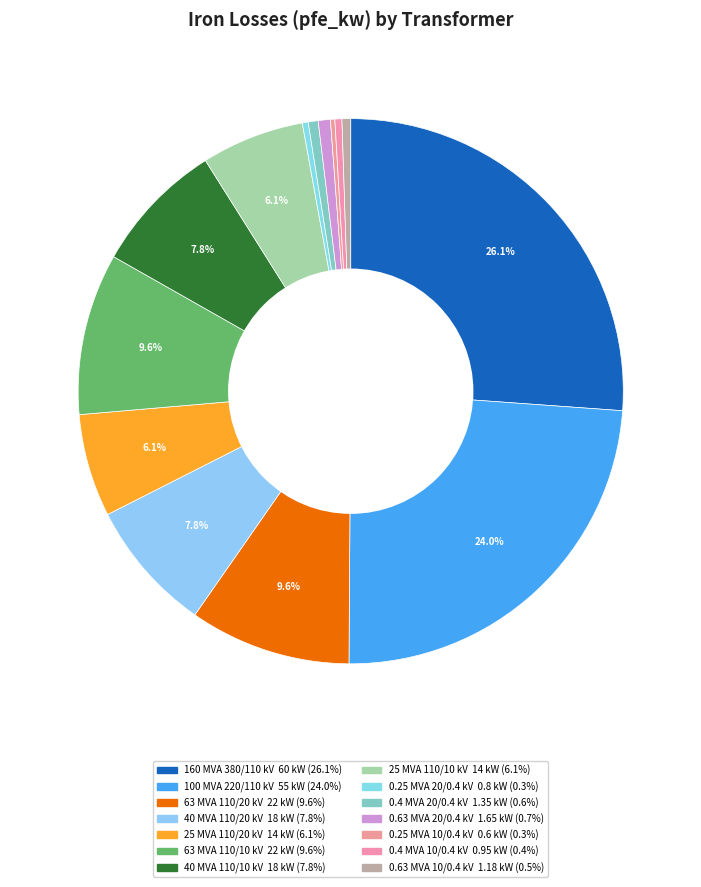

Count the number of slices in the pie.

14